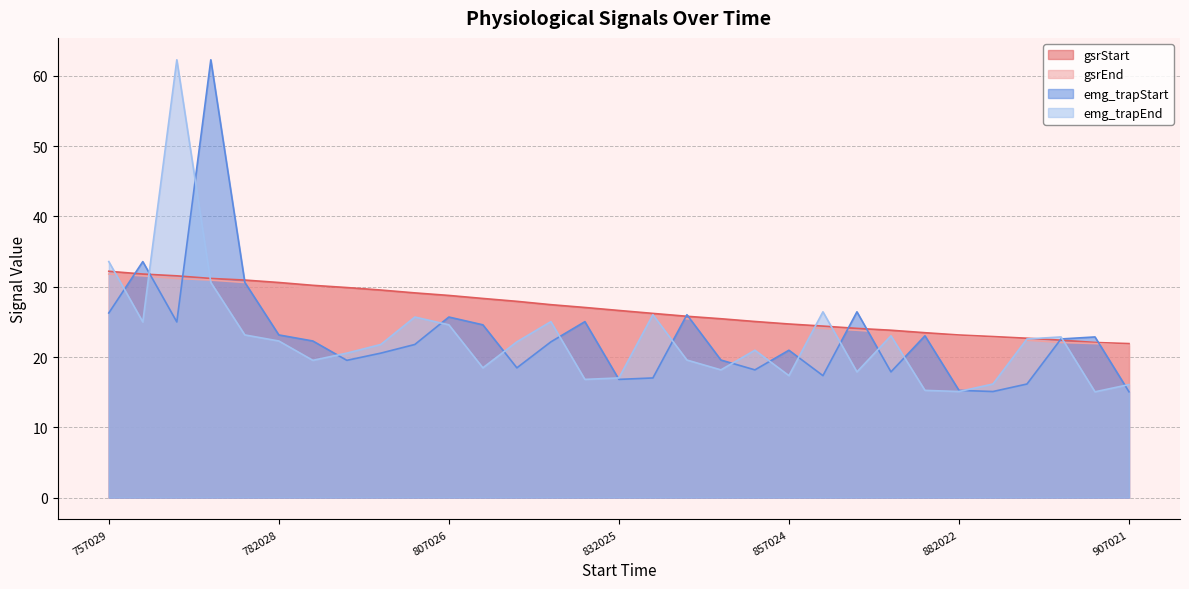

Does the chart display data point markers on the line(s)?

No